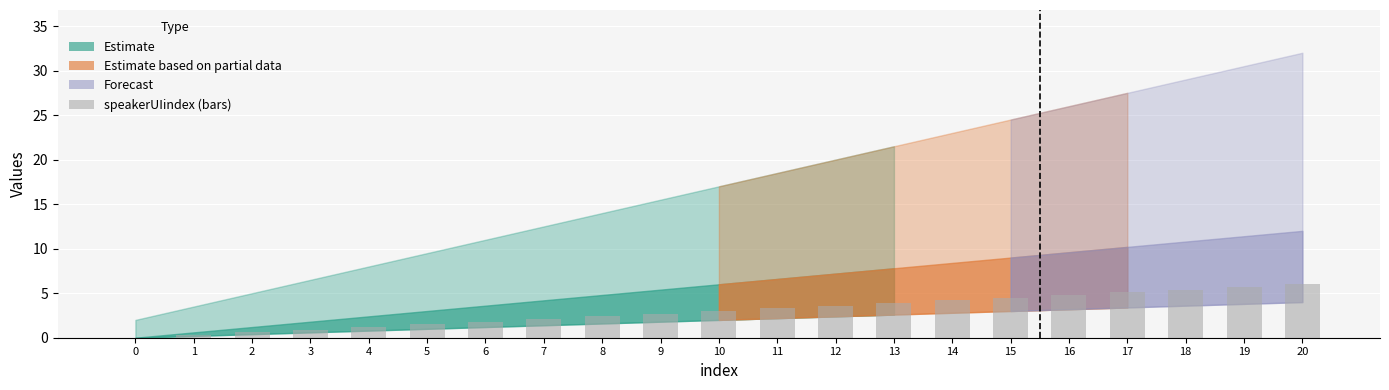

What is the sum of all values?

63.0